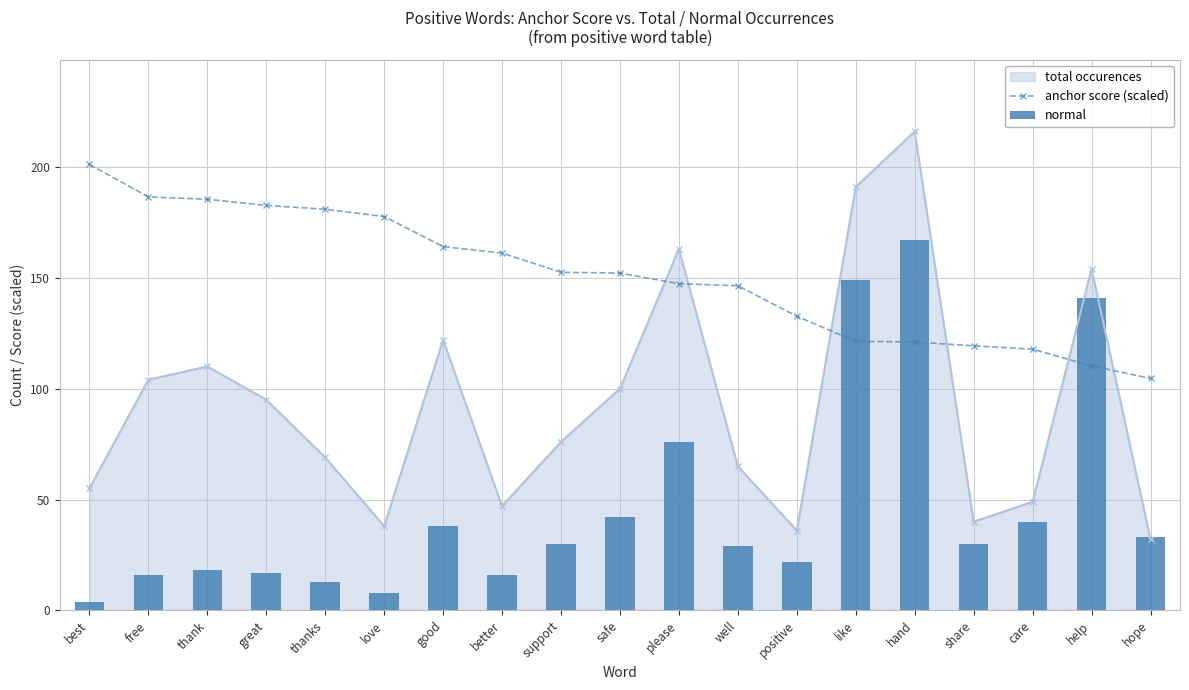

At which label does normal first exceed 30?

good